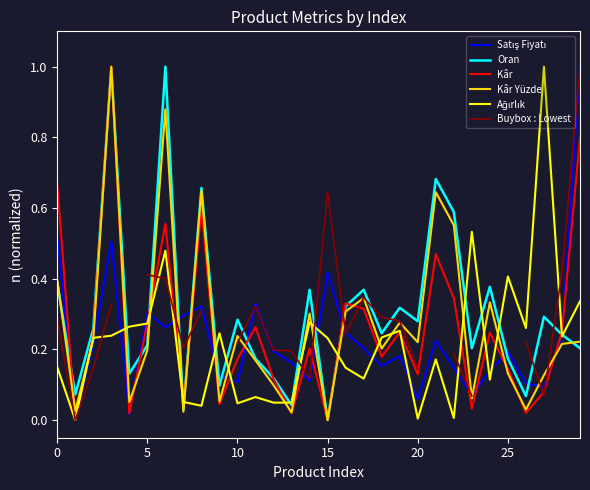

Is it true that Kâr Yüzde equals 0.1 at 5?

False